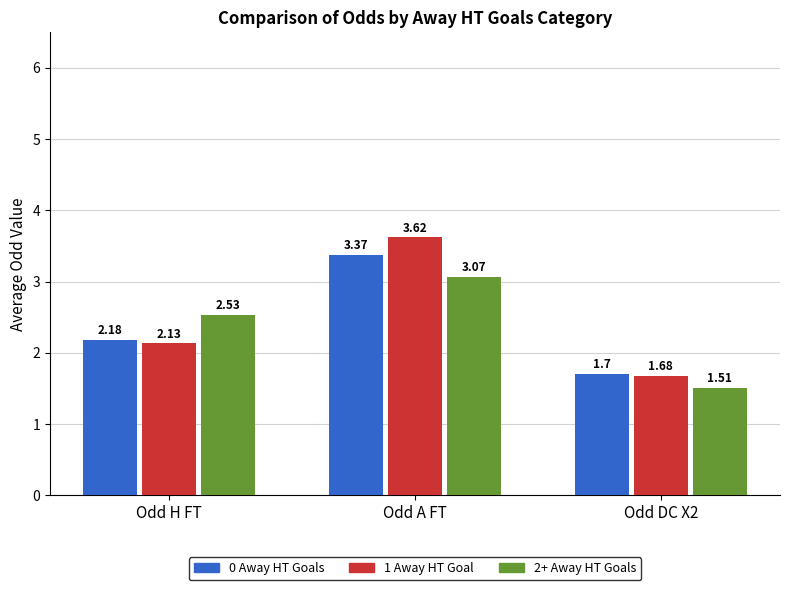

What is the value of the 0 Away HT Goals bar at the 3rd from the left?

1.7